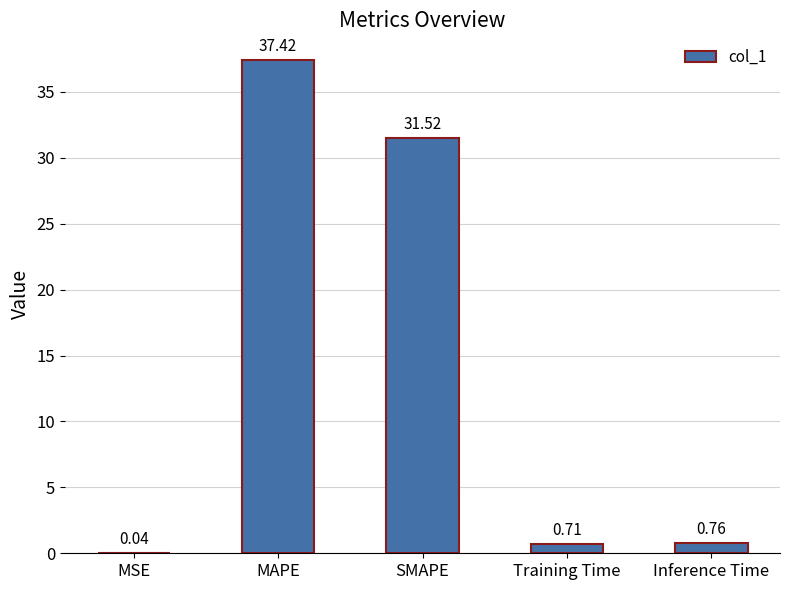

Where is the data nearest to the value 18?

SMAPE